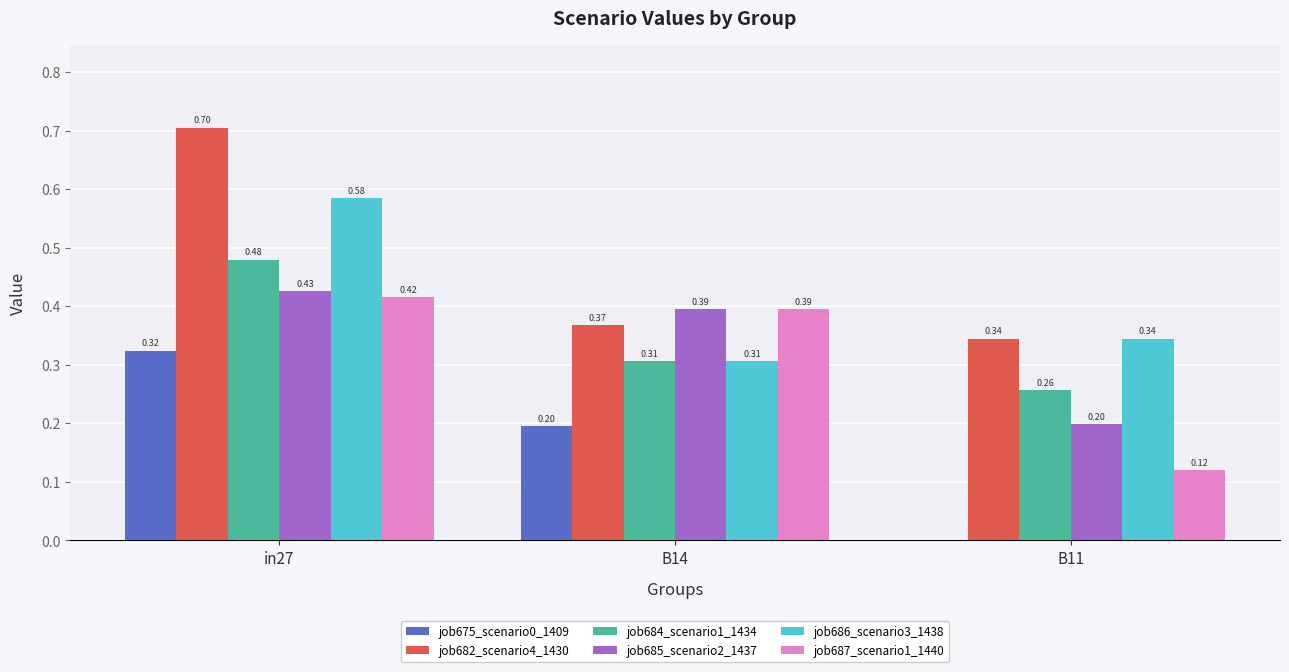

What is the sum of the job686_scenario3_1438 values at B14 and in27?

0.9